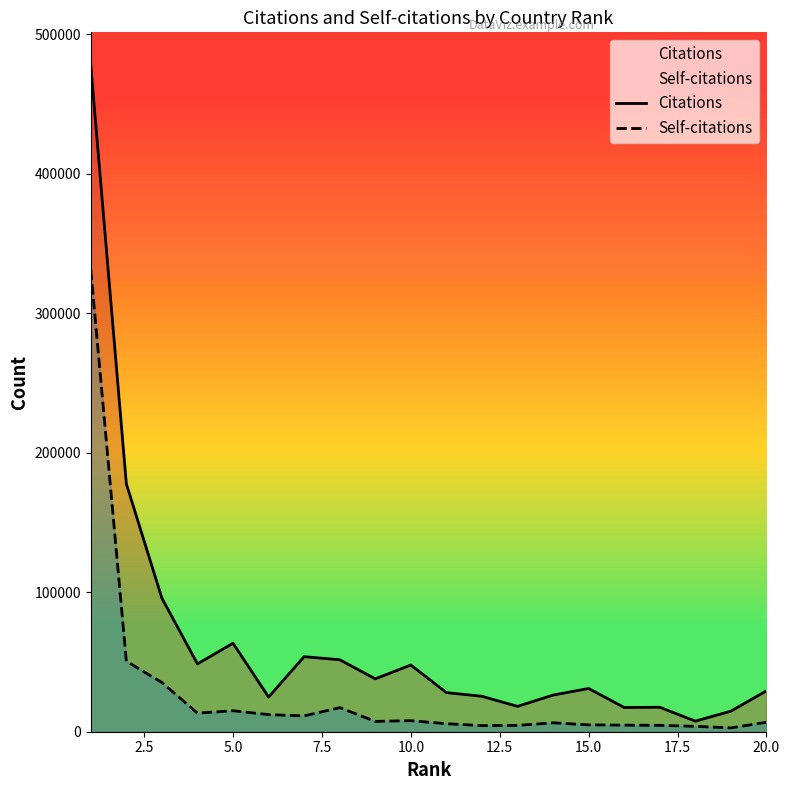

Rank the series by their average value, from highest to lowest.

Citations, Self-citations